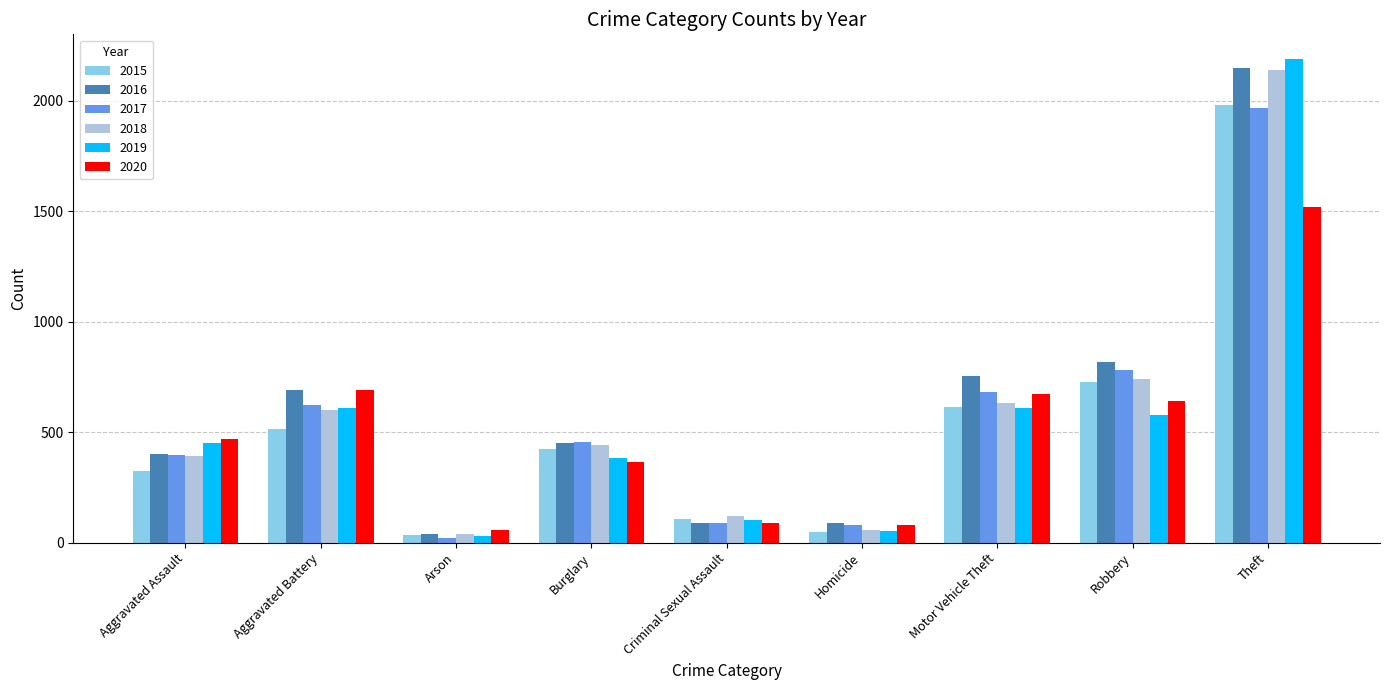

What is the label of the 5th bar from the right?

Criminal Sexual Assault